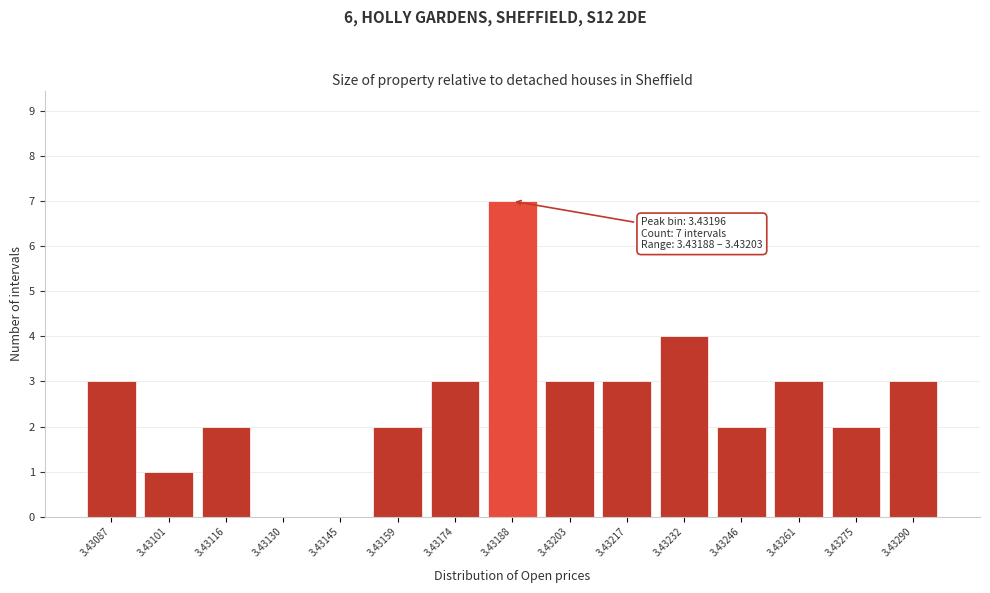

Reading left to right, what are all the values shown in this chart?

3.43087=3	3.43101=1	3.43116=2	3.43130=0	3.43145=0	3.43159=2	3.43174=3	3.43188=7	3.43203=3	3.43217=3	3.43232=4	3.43246=2	3.43261=3	3.43275=2	3.43290=3